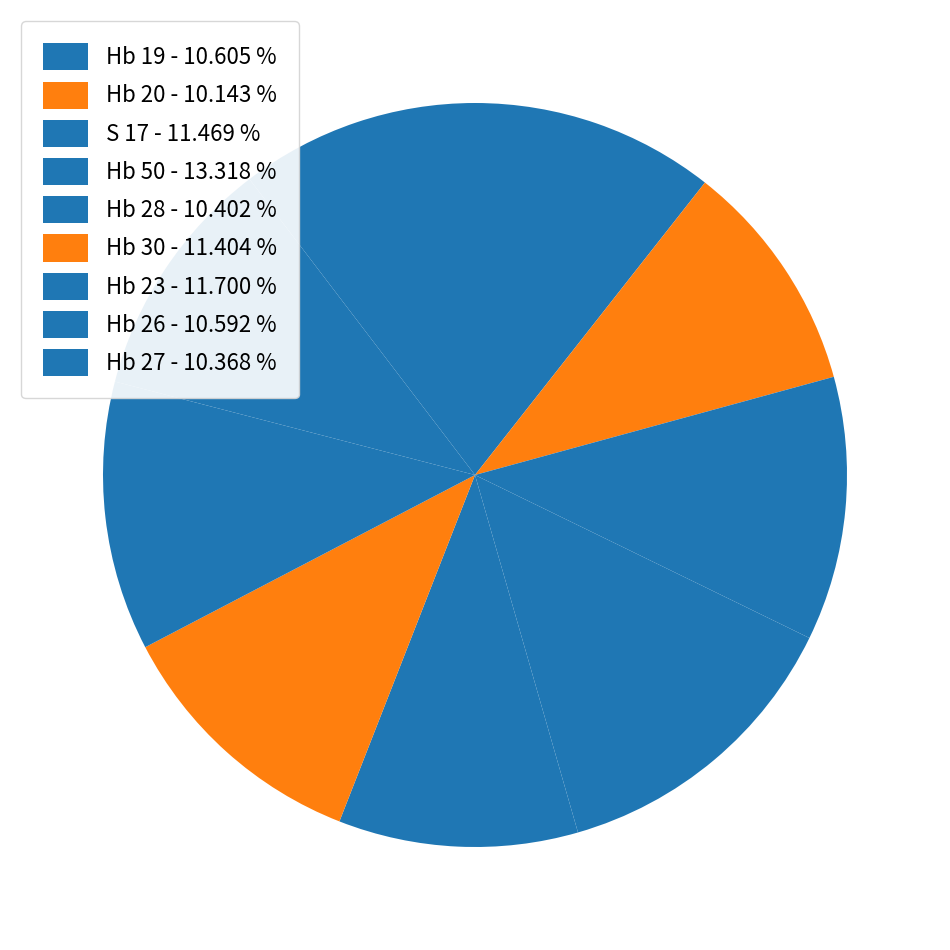

True or false: Hb 50 accounts for 24% of the total.

False